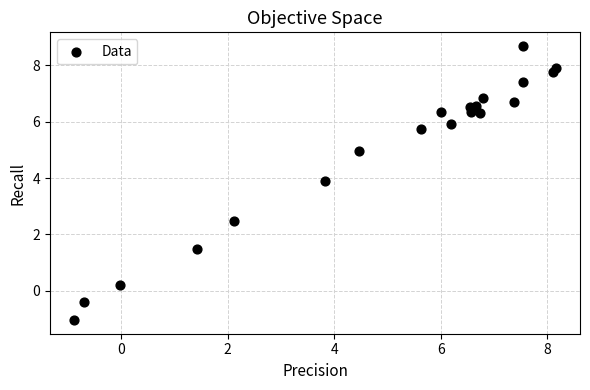

What Y value in the scatter plot is closest to 3?

2.5